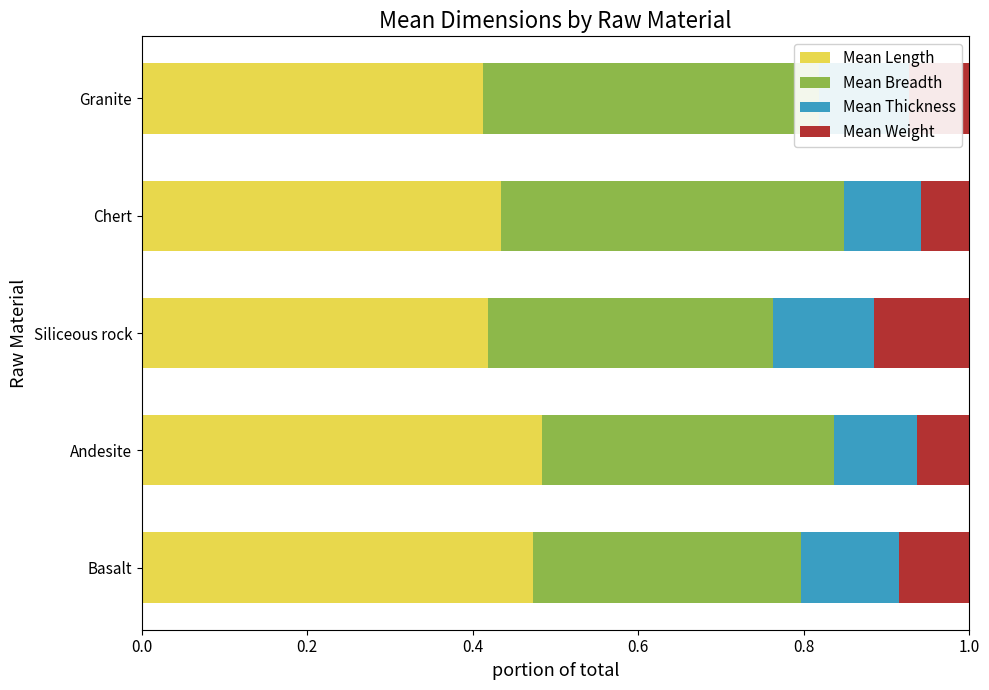

Is it true that Mean Length equals 0.7 at Basalt?

False